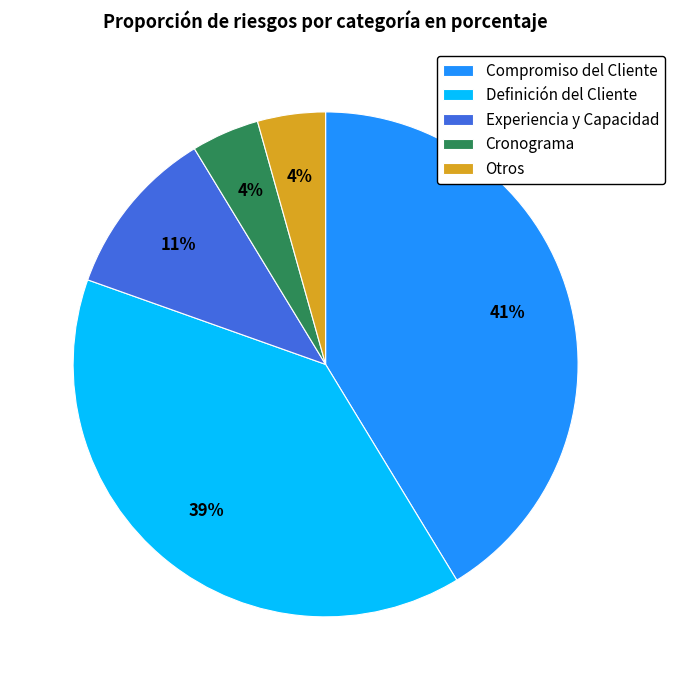

Which has a higher value, Definición del Cliente or Experiencia y Capacidad?

Definición del Cliente